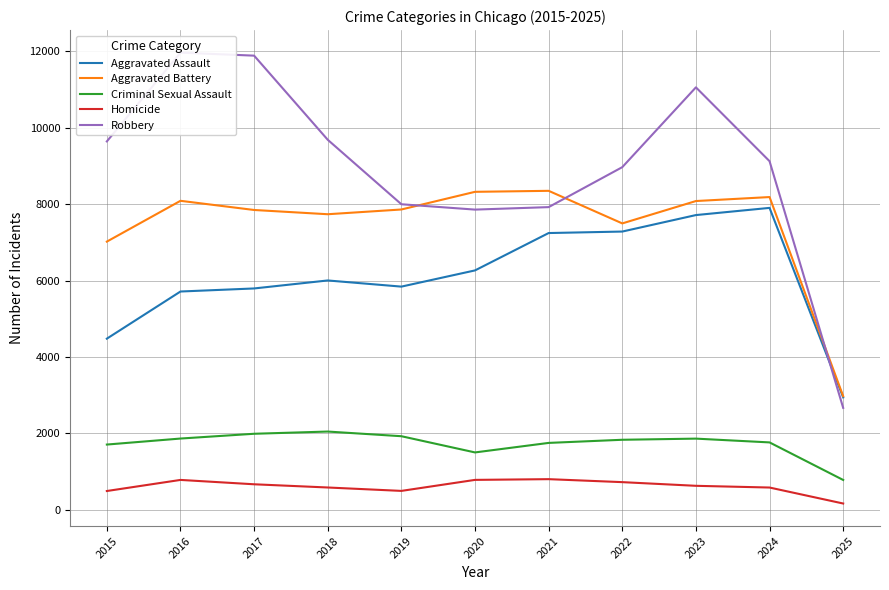

Which label corresponds to the largest value in the chart?

2016